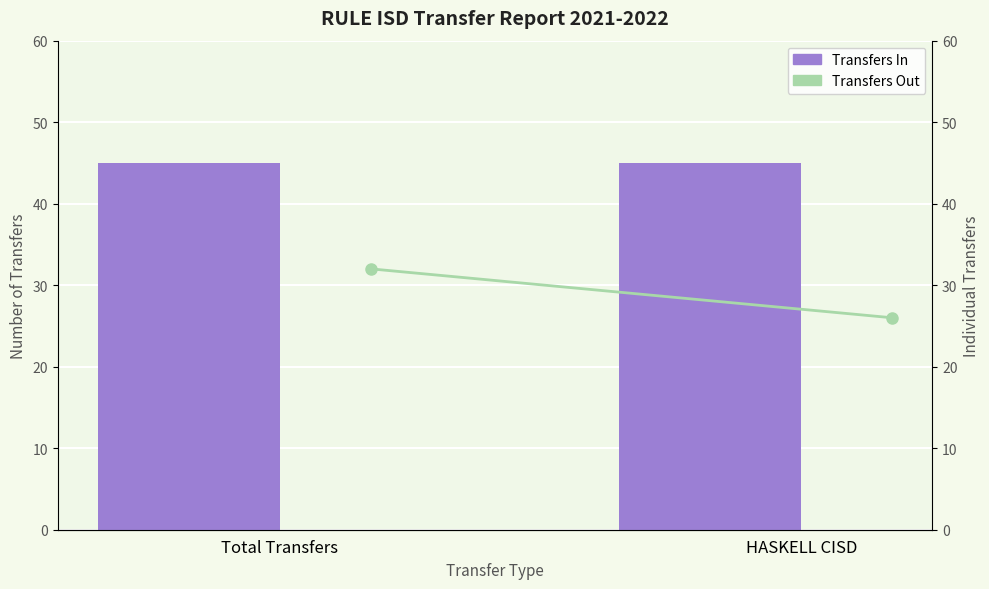

What is the label of the 2nd bar from the left?

HASKELL CISD